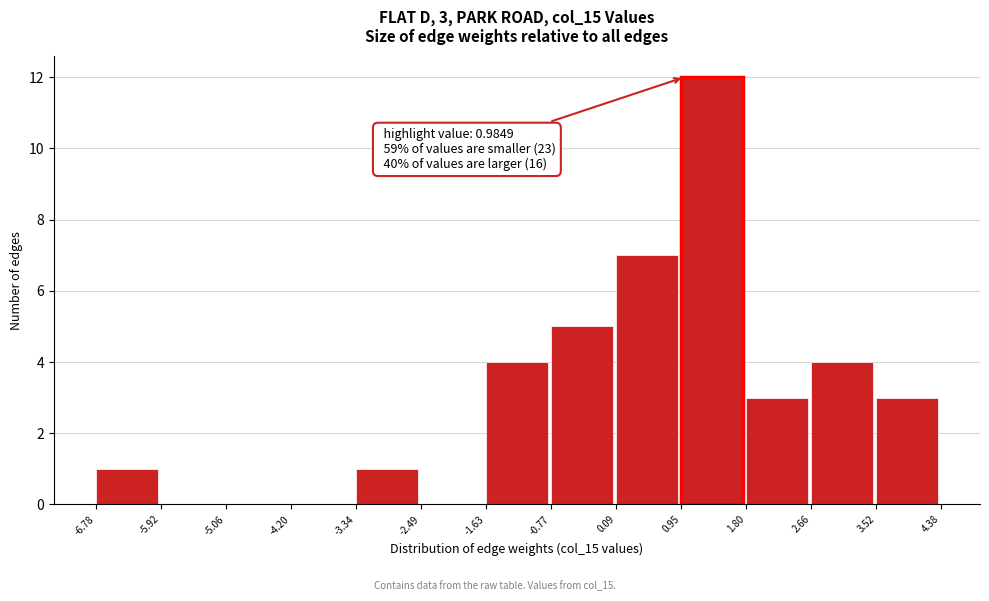

Which range on the x-axis has the tallest bar?

0.95 to 1.80